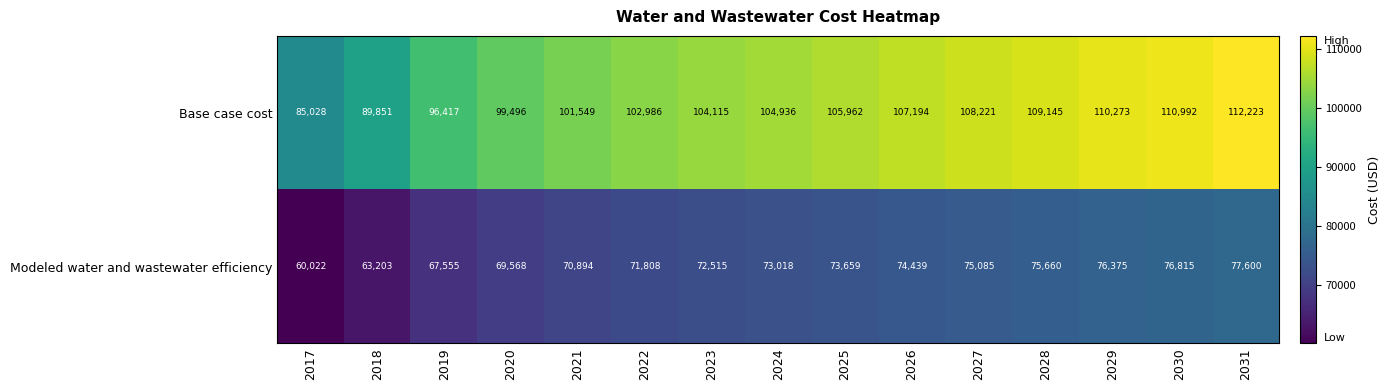

Which category has the lowest value in the Modeled water and wastewater efficiency series?

2017